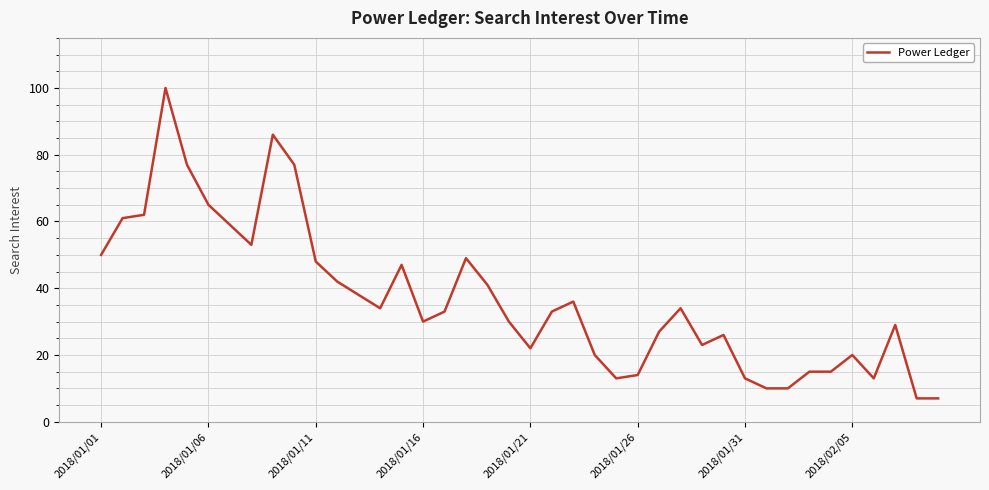

How many lines are shown in the chart?

1